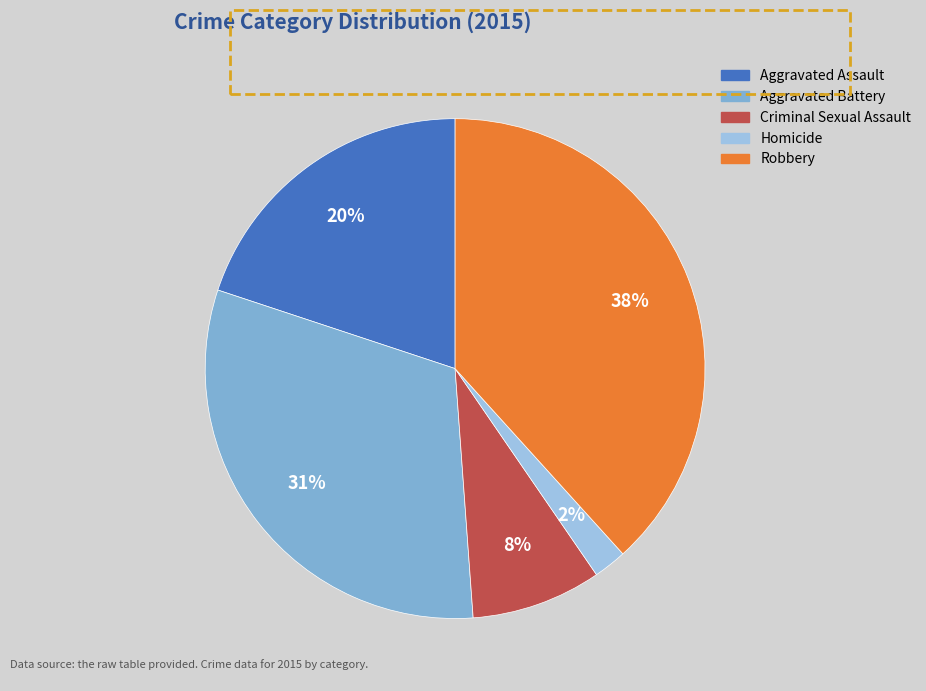

To the nearest percent, what percentage of the pie is Aggravated Battery?

31%